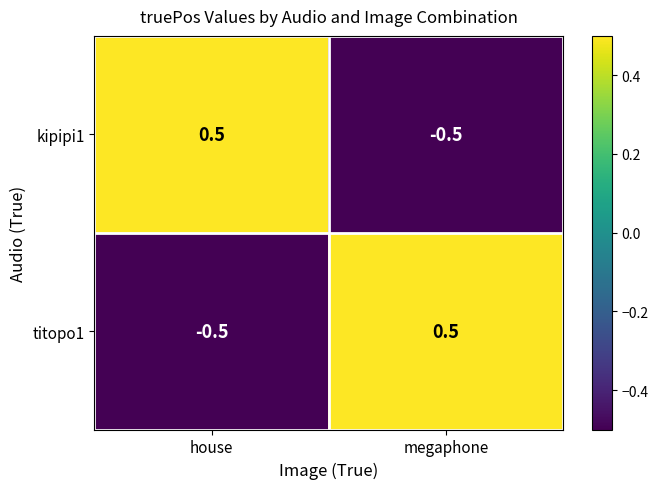

What is the greatest value displayed?

0.5